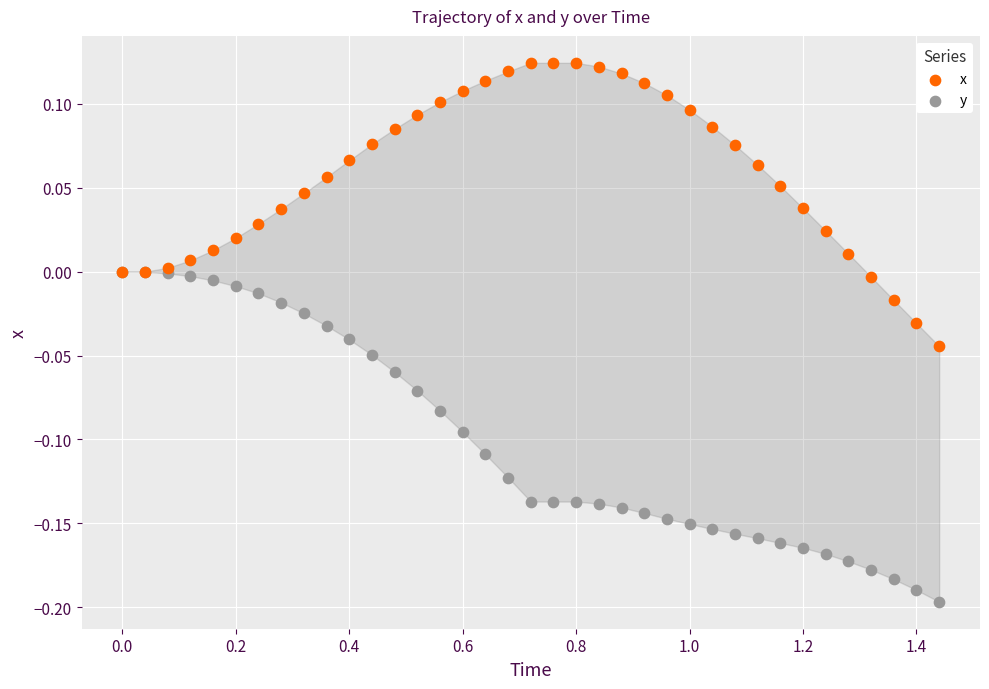

What are all the series names shown in the legend?

x, y